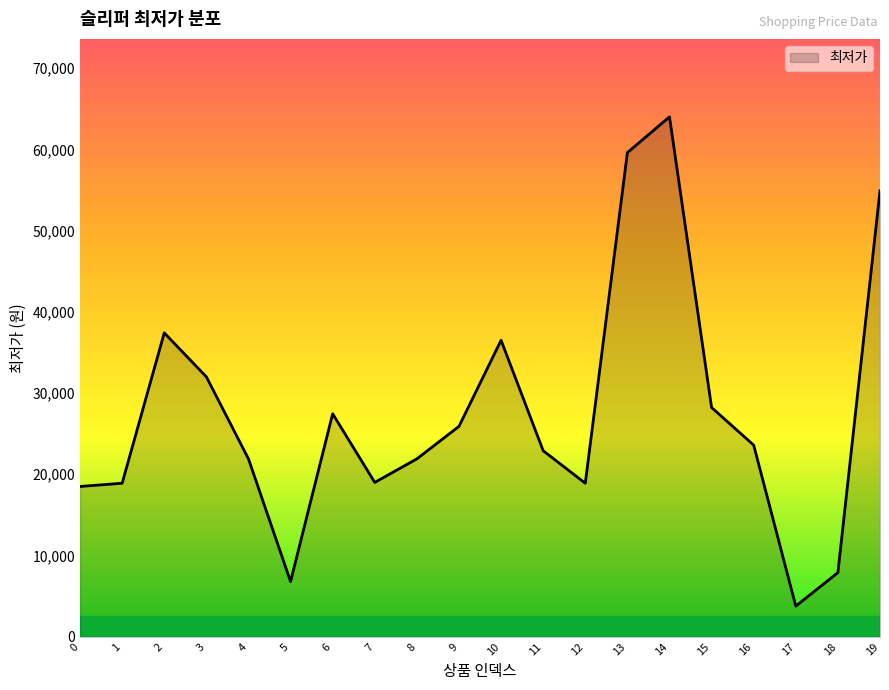

Where is the data nearest to the value 33885?

3